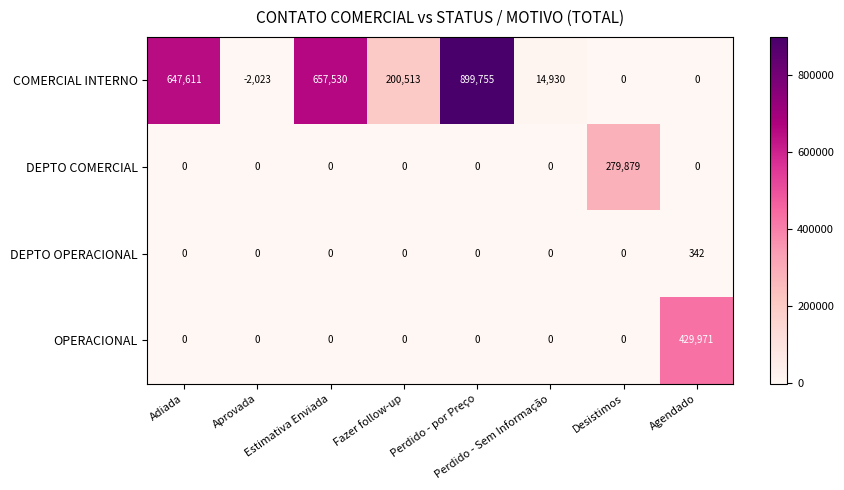

Rank the series by their maximum value, from highest to lowest.

COMERCIAL INTERNO, OPERACIONAL, DEPTO COMERCIAL, DEPTO OPERACIONAL